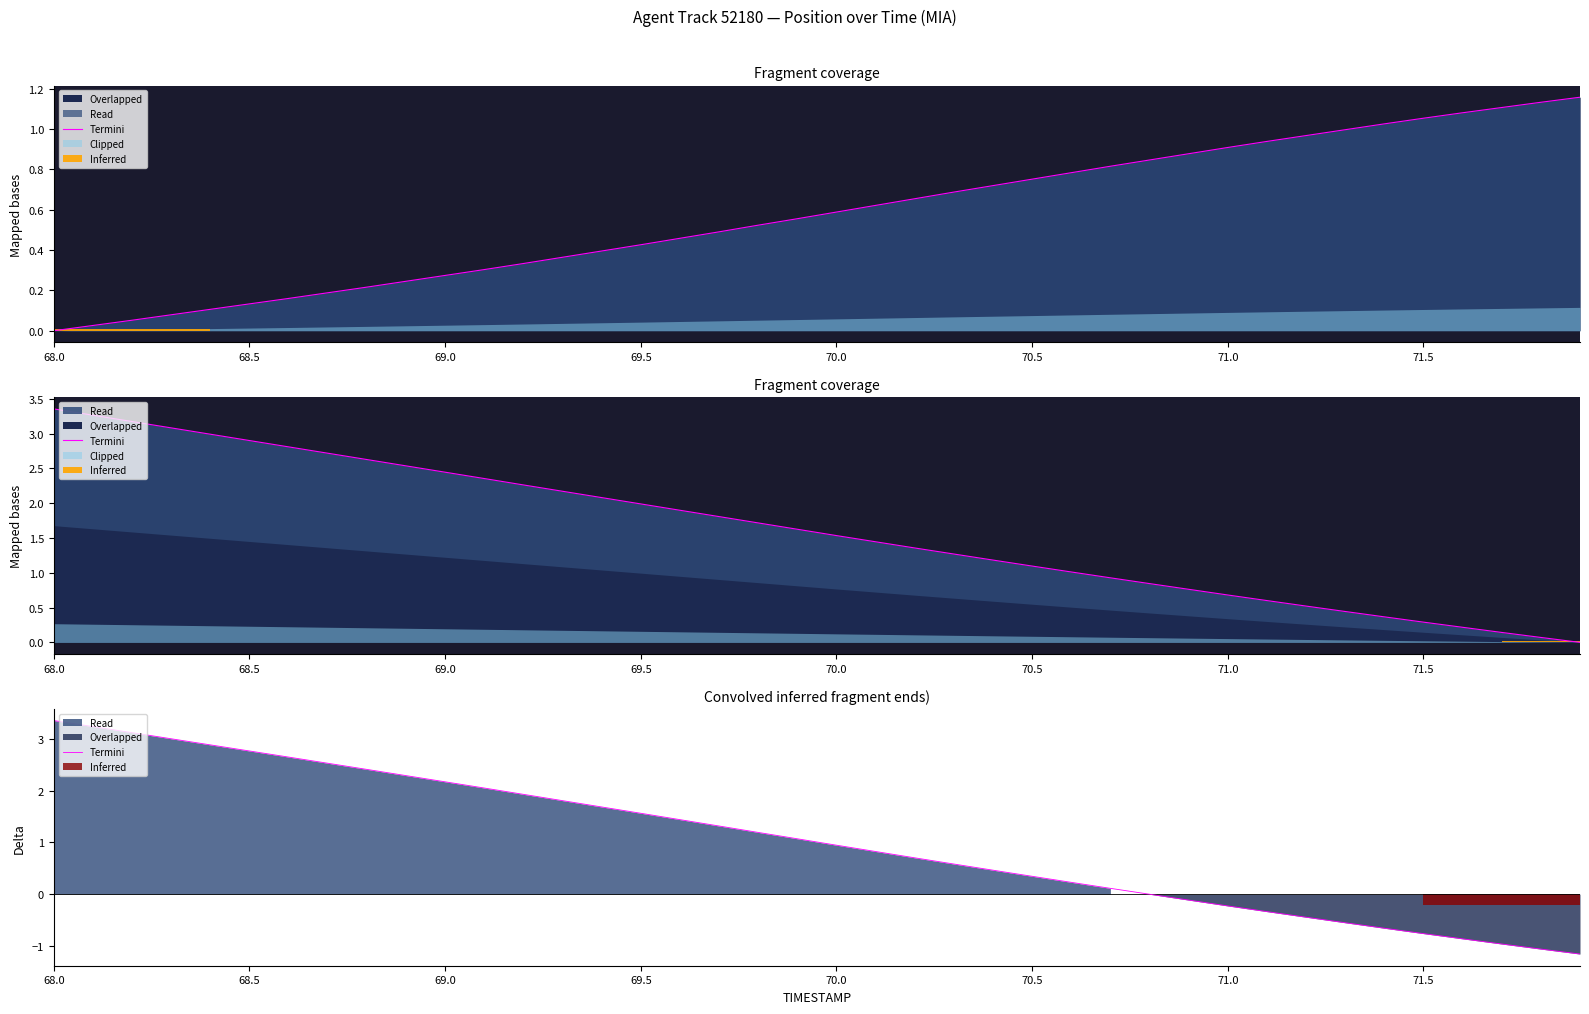

How many values are above zero?

28